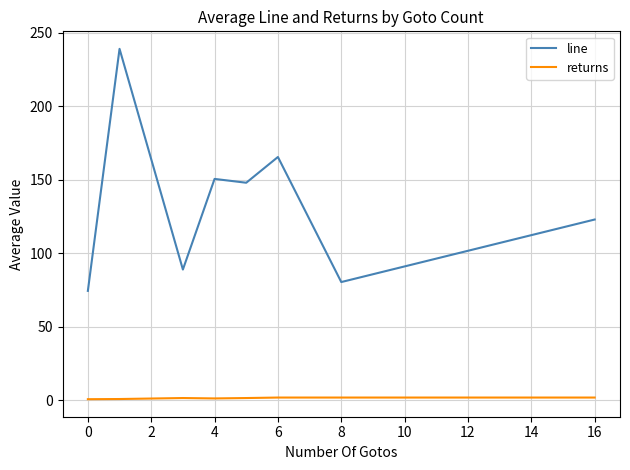

What is the difference between the second highest and second lowest values in the line series?

85.0